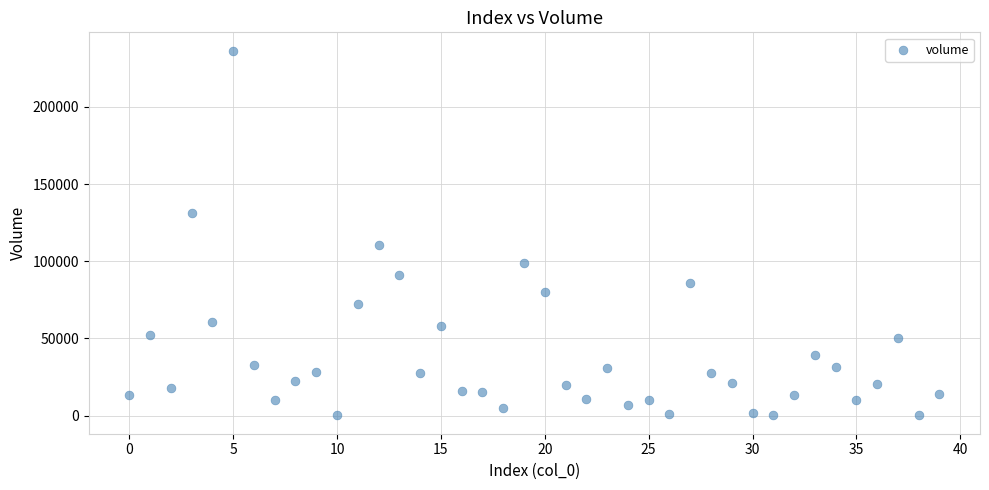

What Y value in the scatter plot is closest to 118250?

110378.8